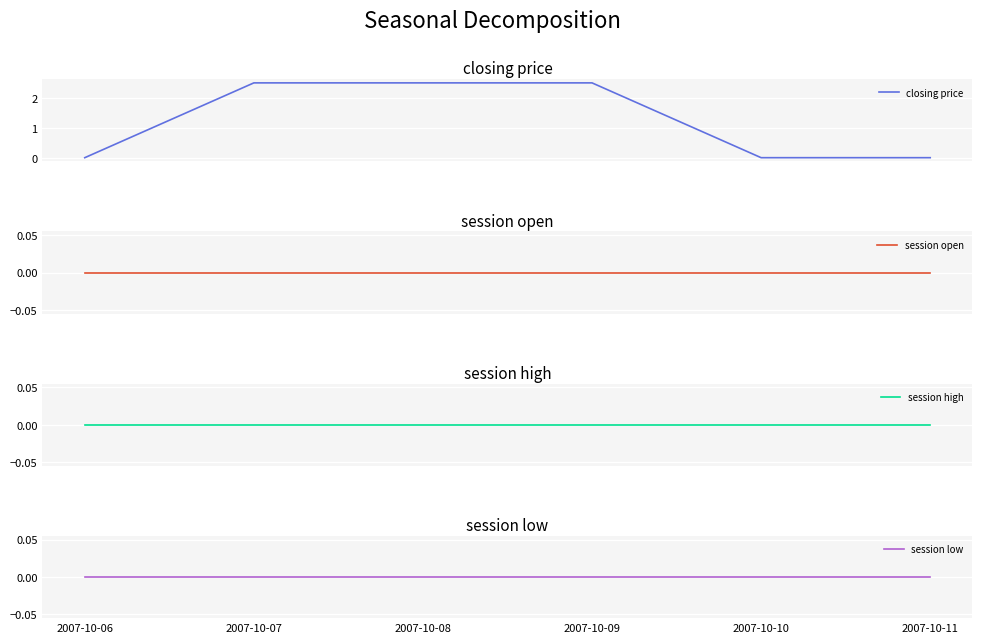

True or false: closing price and session open intersect in this chart.

False